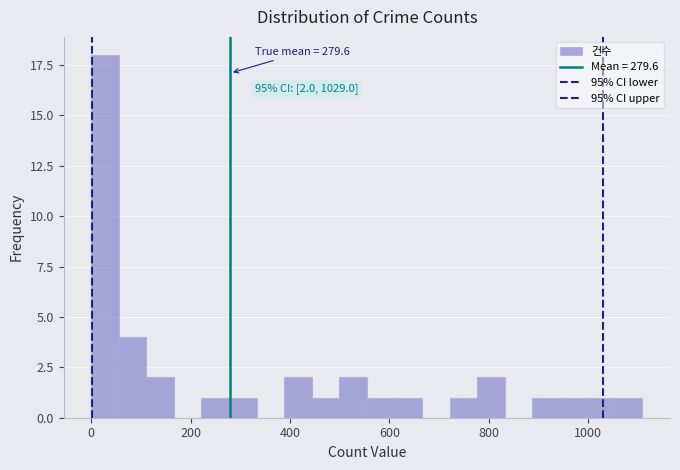

Read against the x-axis, roughly where is the centre of the tallest bar?

20